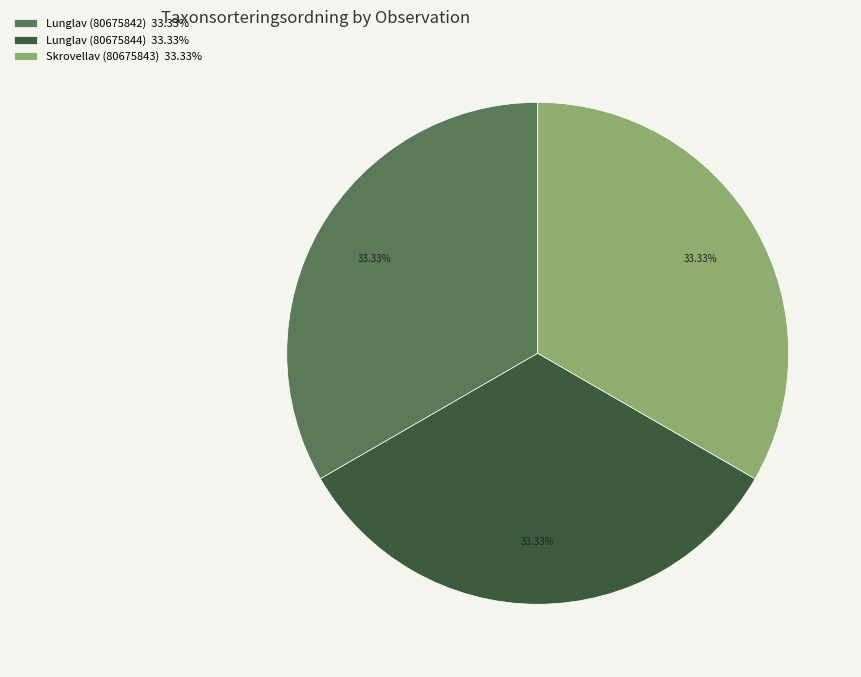

Is it true that Lunglav (80675844) is 27% of the pie?

False